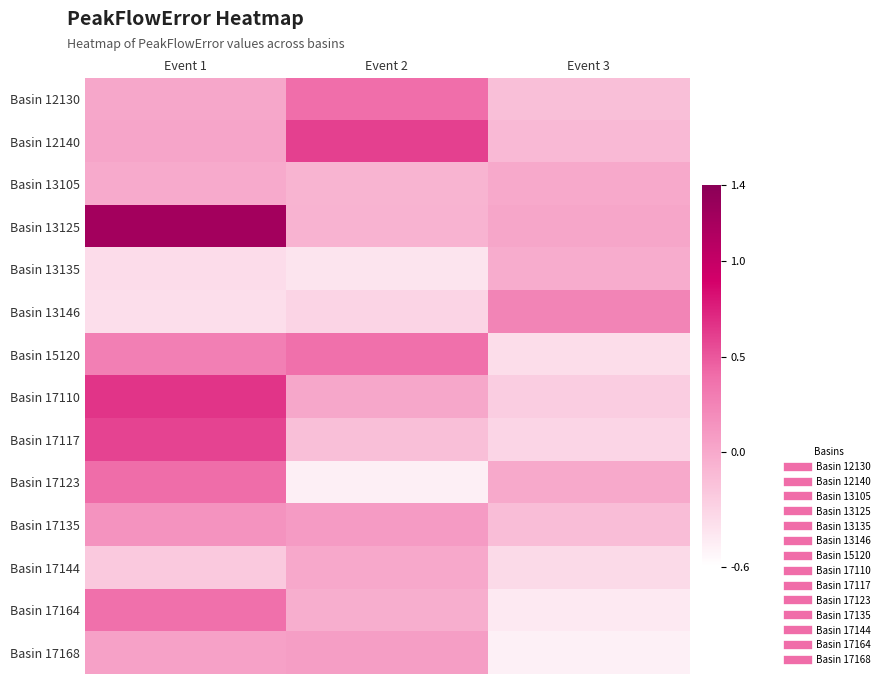

At which category does the chart reach its peak across all series?

Event 1